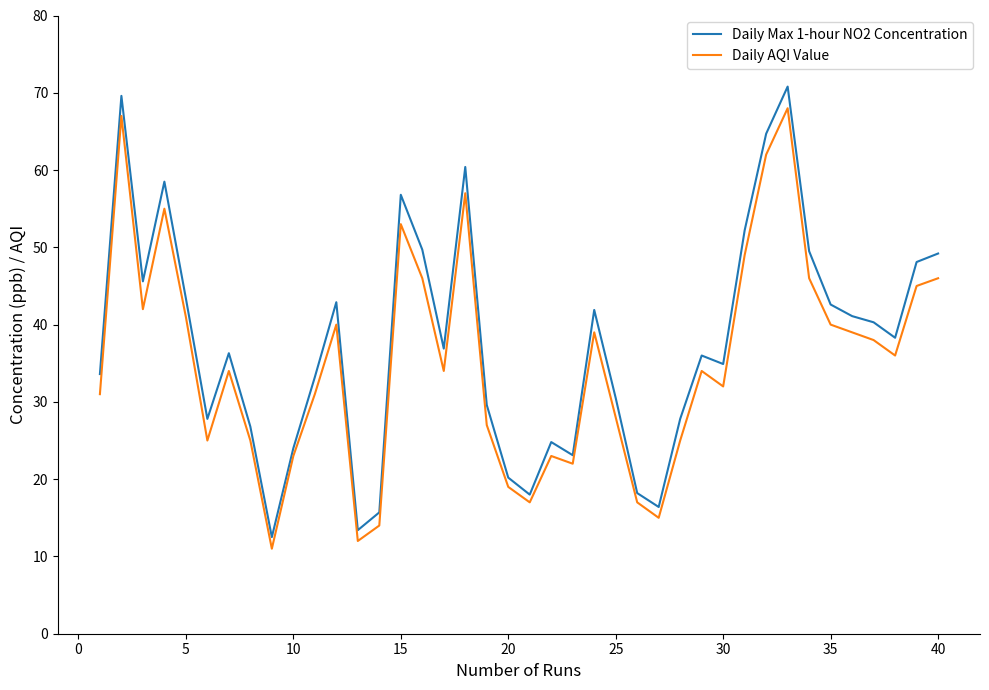

What is the maximum value shown in the chart?

70.8